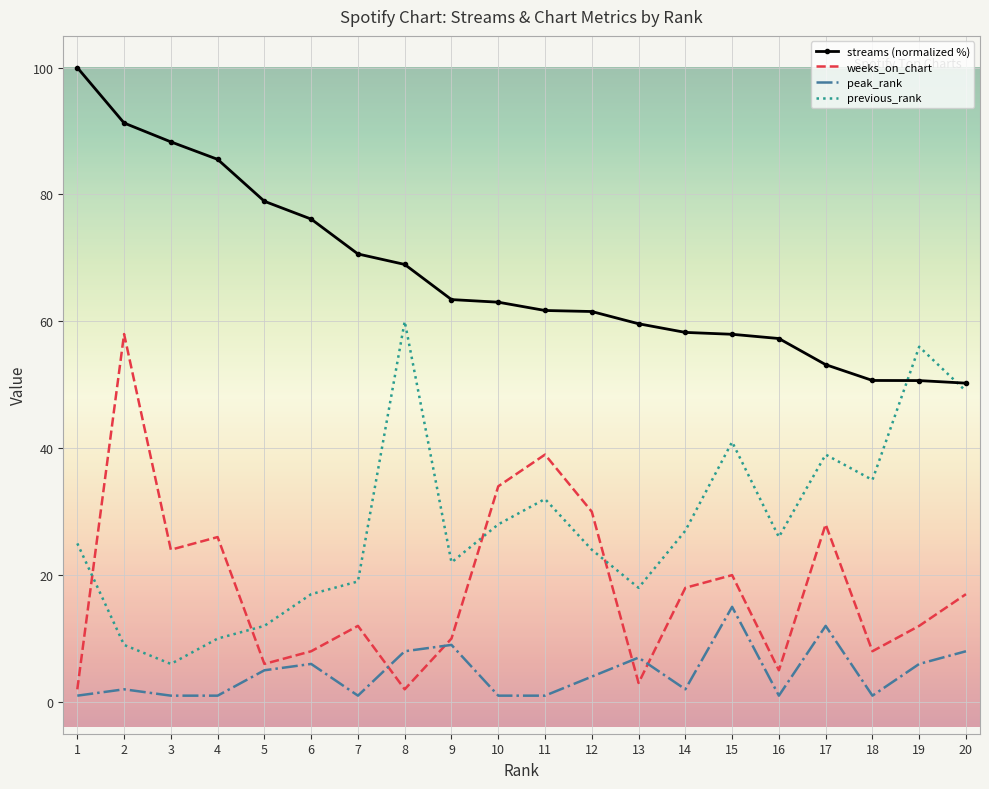

List the series in order of their overall mean, highest first.

streams (normalized %), previous_rank, weeks_on_chart, peak_rank